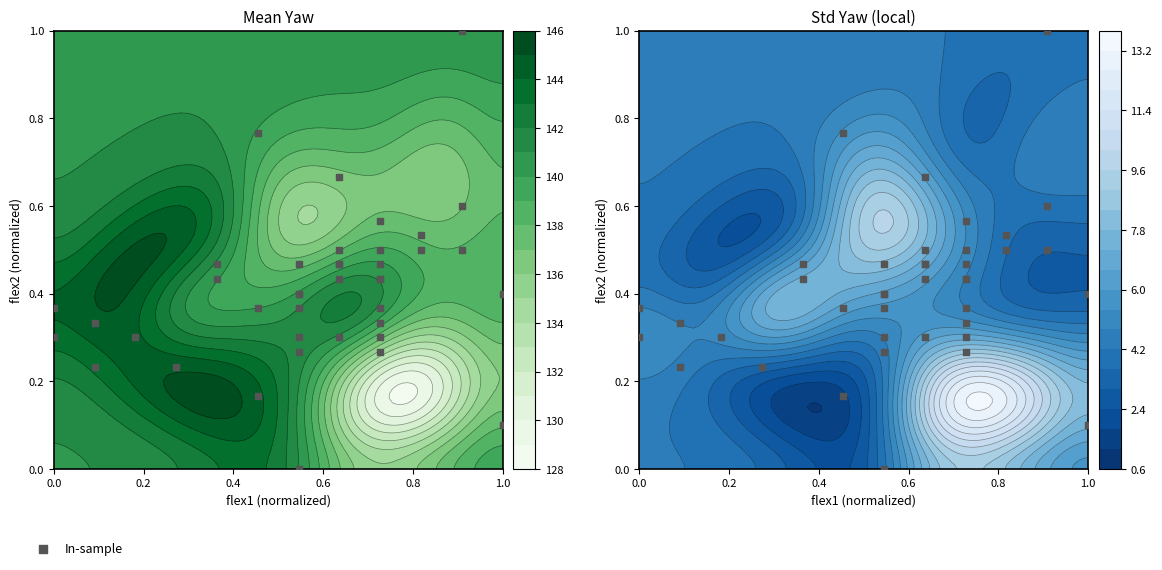

The chart shows a value of 0.3 at 0.4. True or false?

False